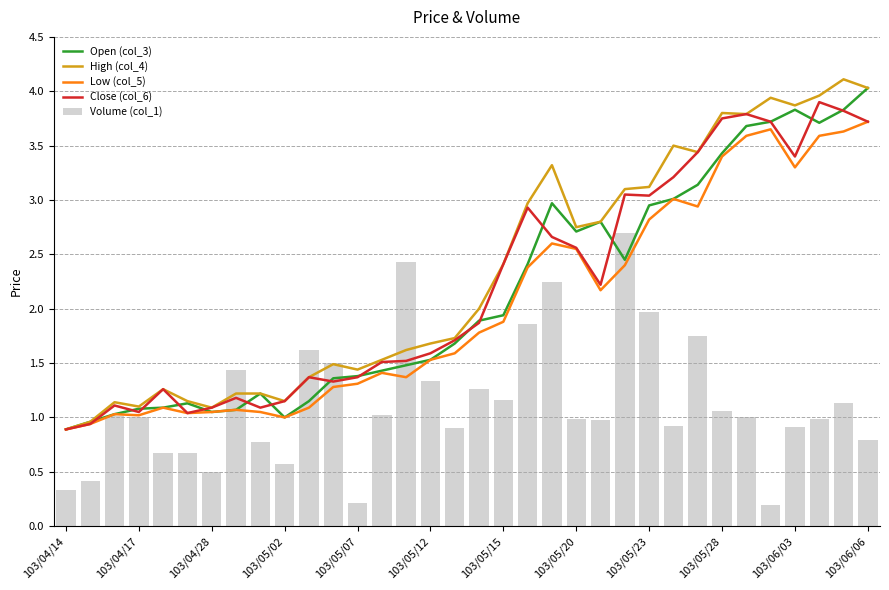

What is the difference between the maximum and minimum values in the Volume (col_1) series?

2.5